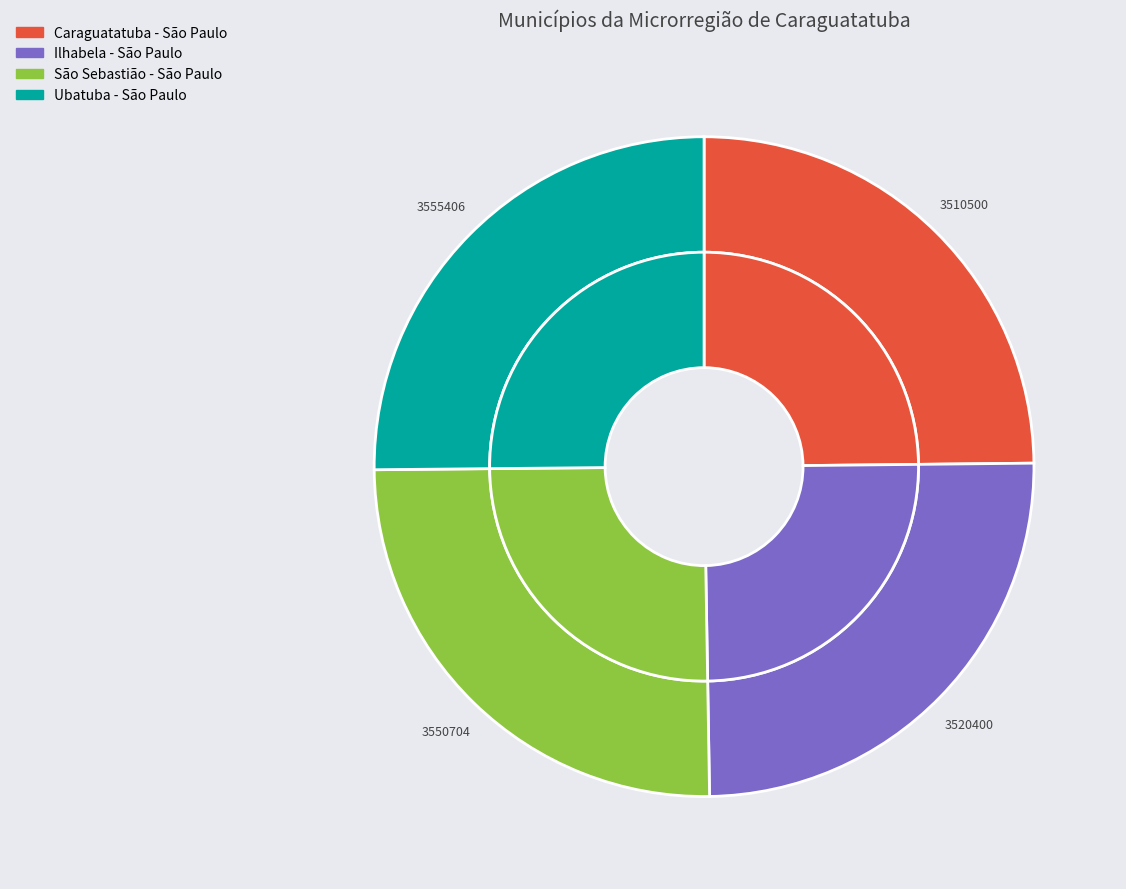

Is there any slice that represents more than half of the pie?

No